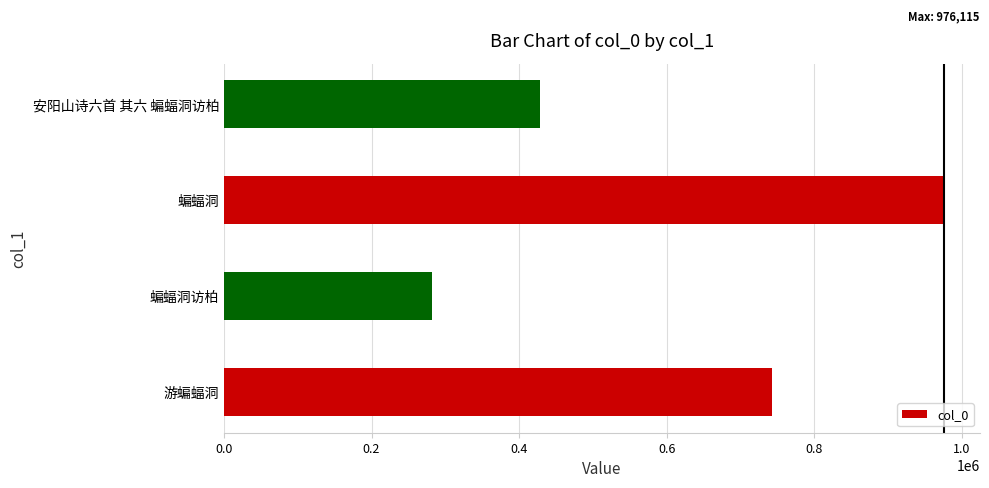

Rank the categories by value from lowest to highest.

蝙蝠洞访柏, 安阳山诗六首 其六 蝙蝠洞访柏, 游蝙蝠洞, 蝙蝠洞